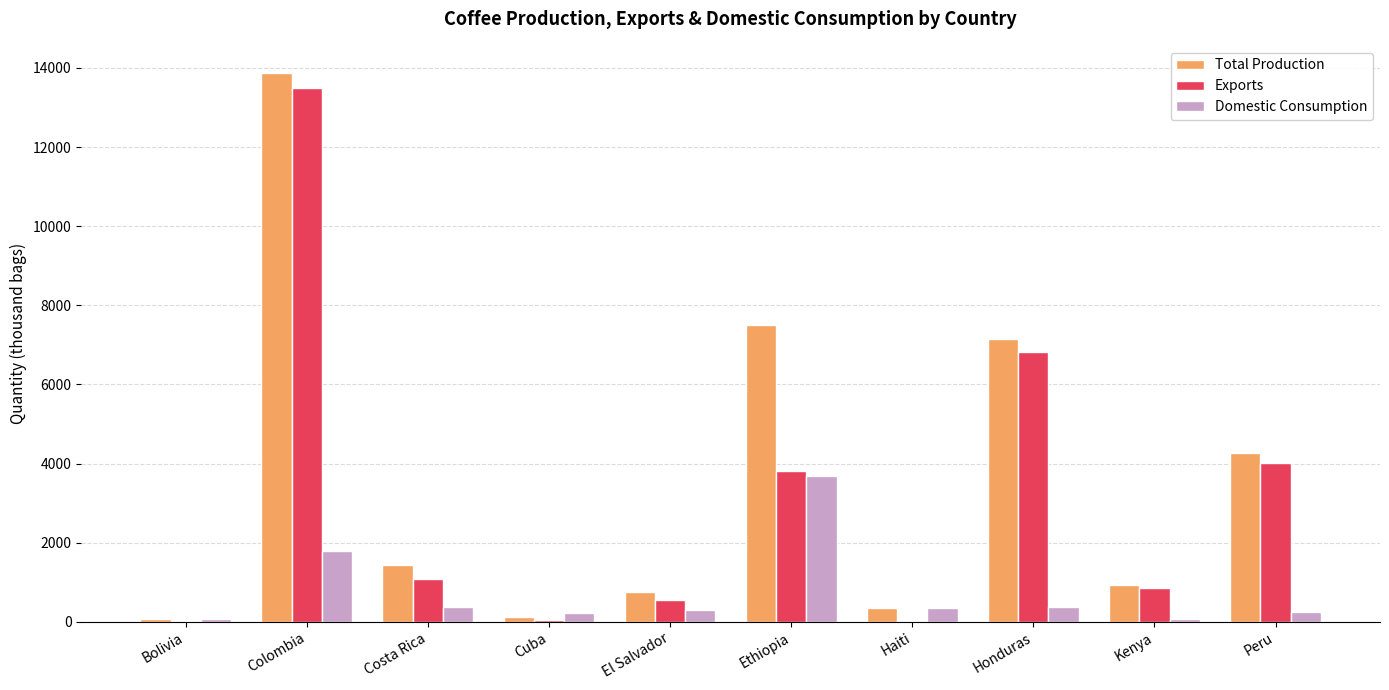

Where does the Domestic Consumption series first go above 345?

Colombia